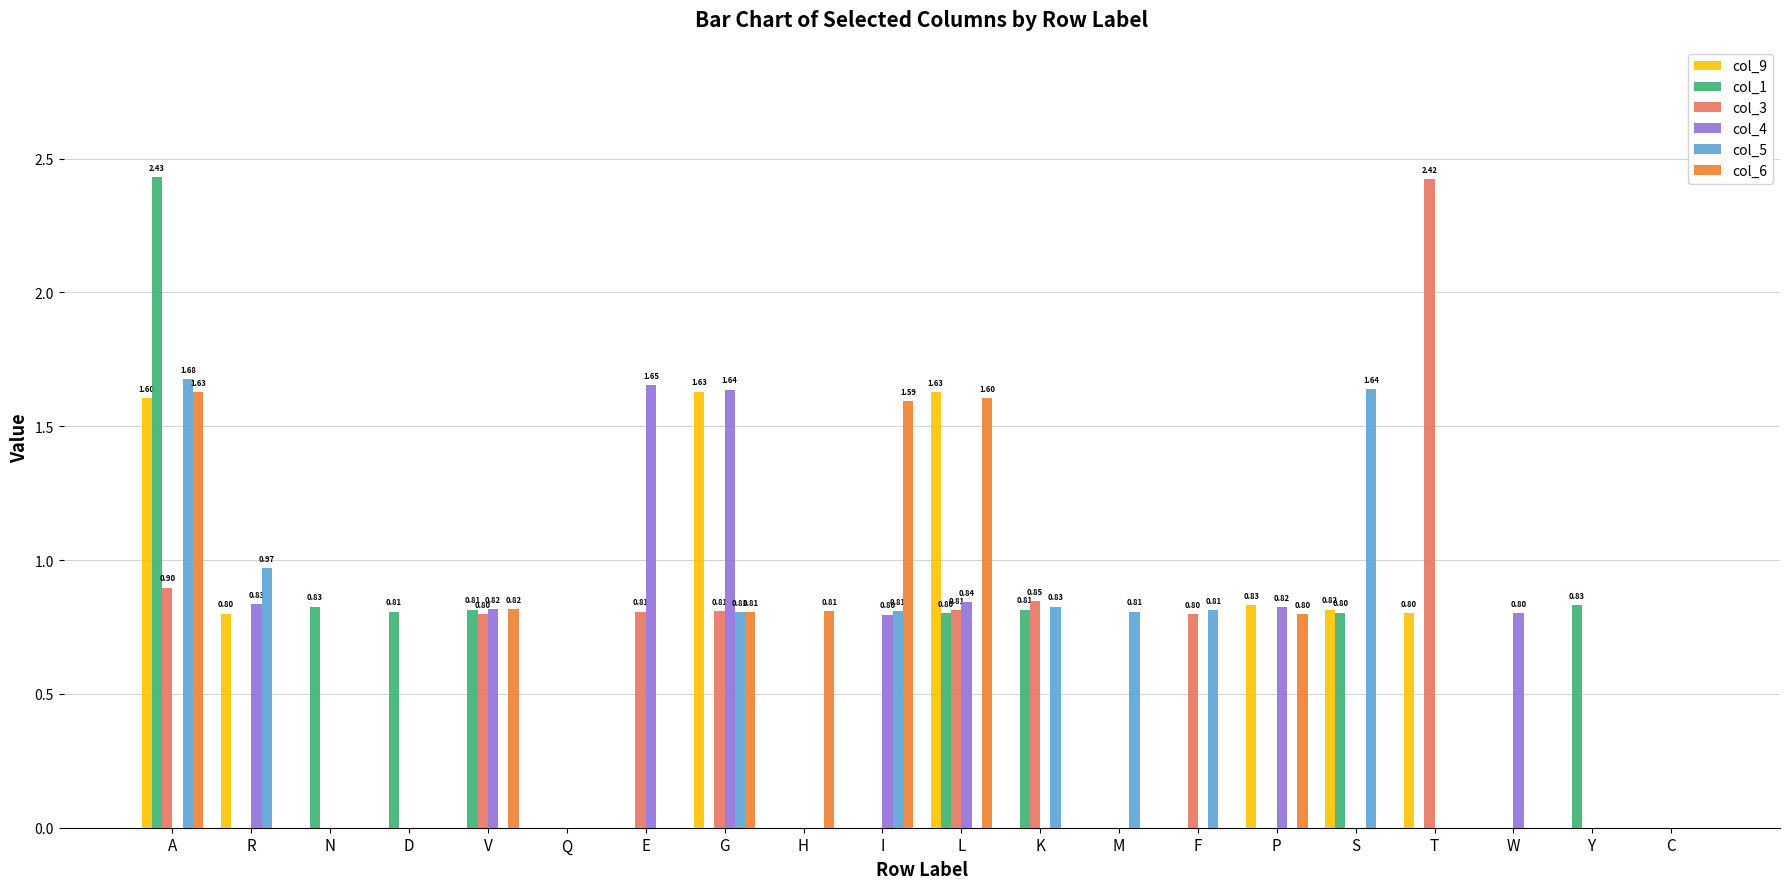

Between Q and L, which series saw the biggest shift?

col_9